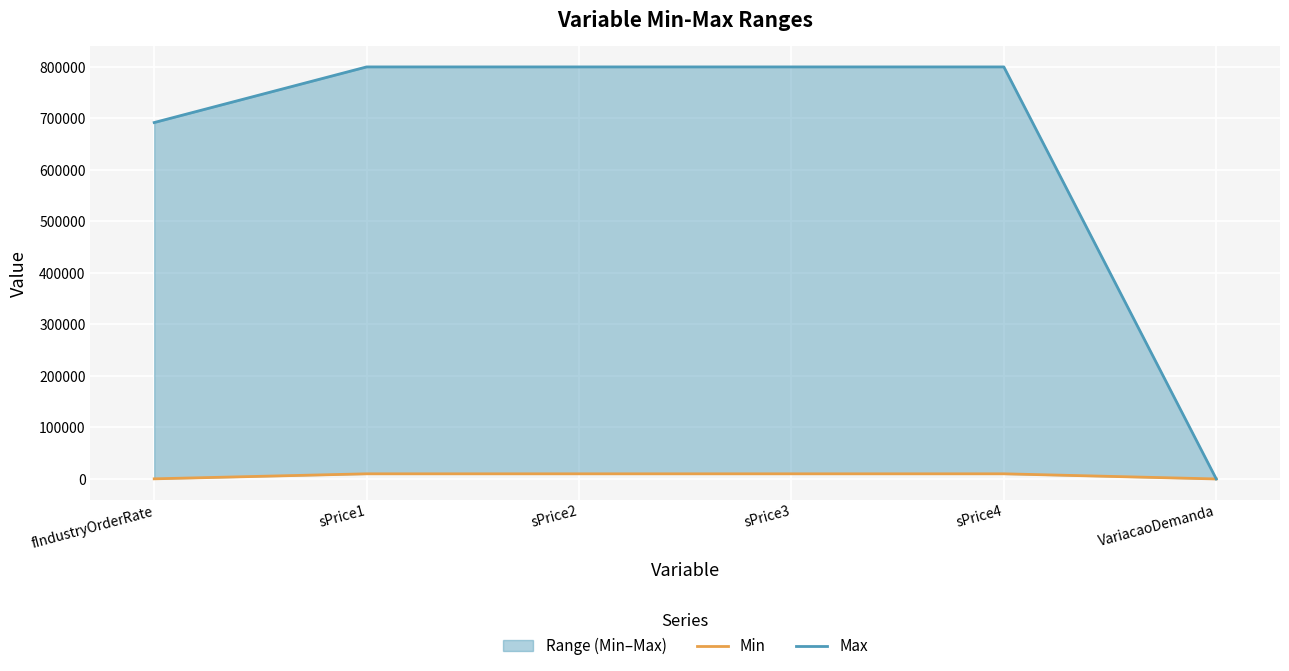

True or false: Max and Min intersect in this chart.

False